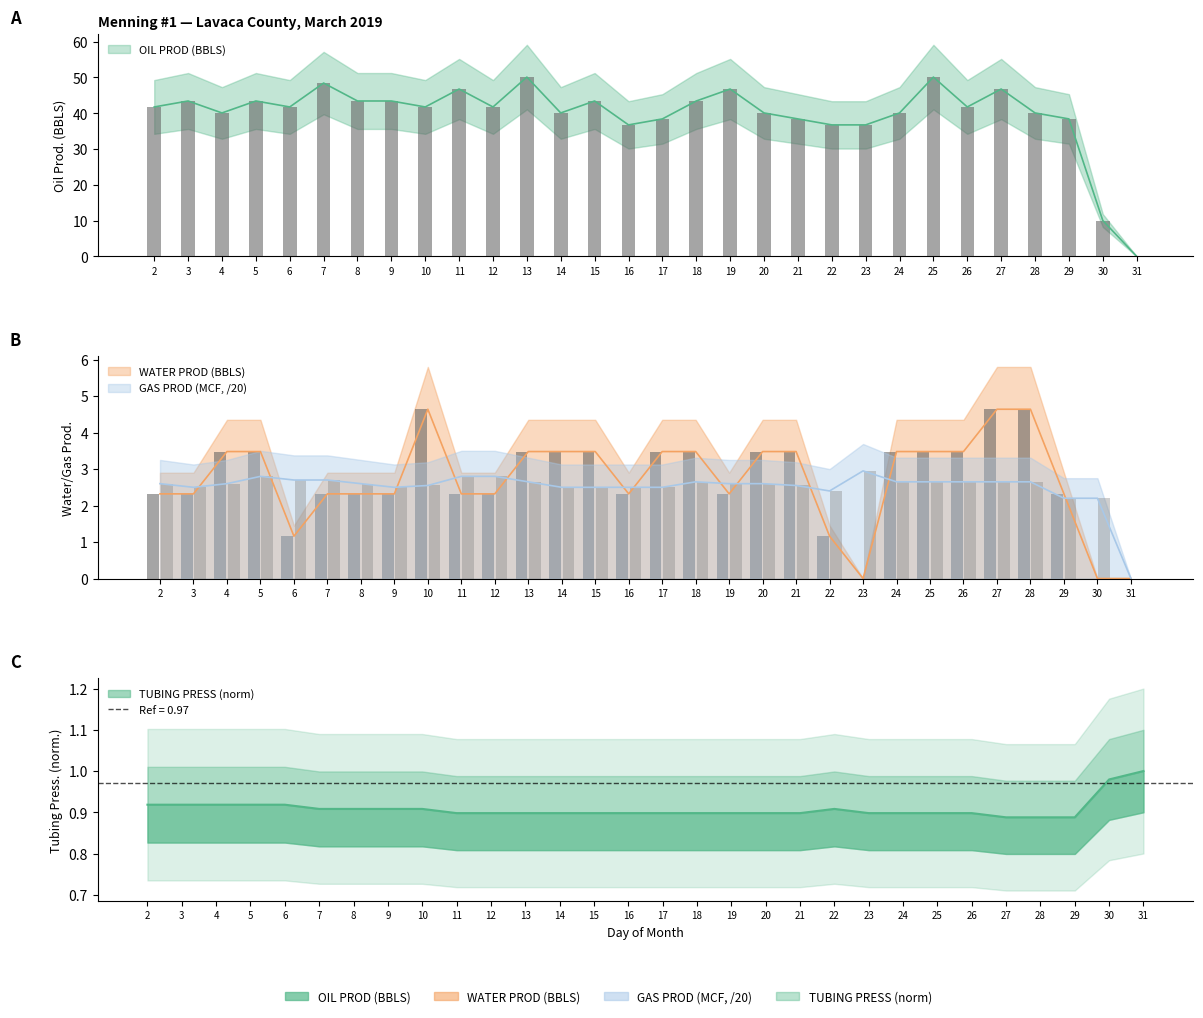

Is it true that WATER PROD (BBLS) equals 2.1 at 6?

False